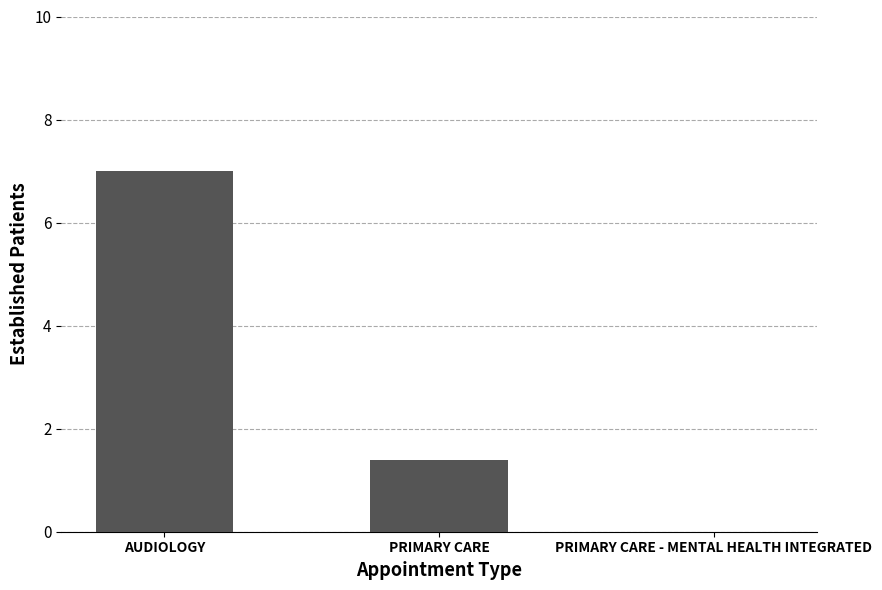

Reading right to left, list all the values displayed in this chart.

PRIMARY CARE - MENTAL HEALTH INTEGRATED=0.0	PRIMARY CARE=1.4	AUDIOLOGY=7.0